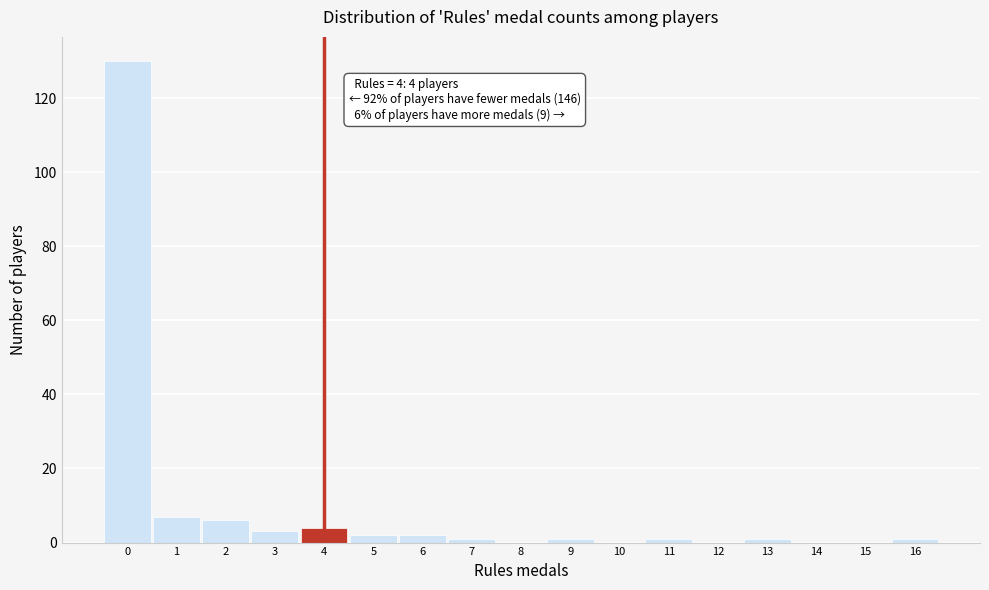

Which range on the x-axis has the tallest bar?

-0.5 to 0.5